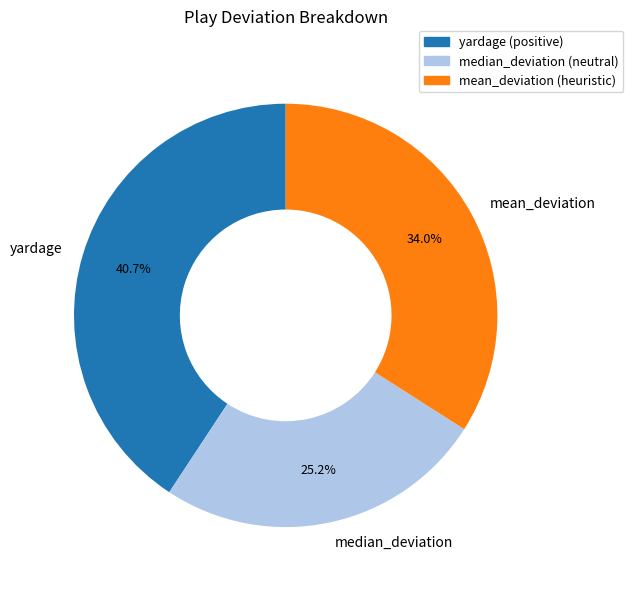

What portion of the pie excludes yardage?

59.3%